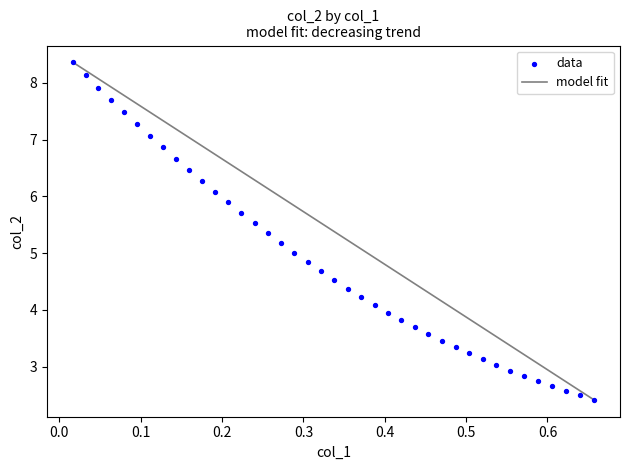

What is the range of Y values (max minus min)?

5.9